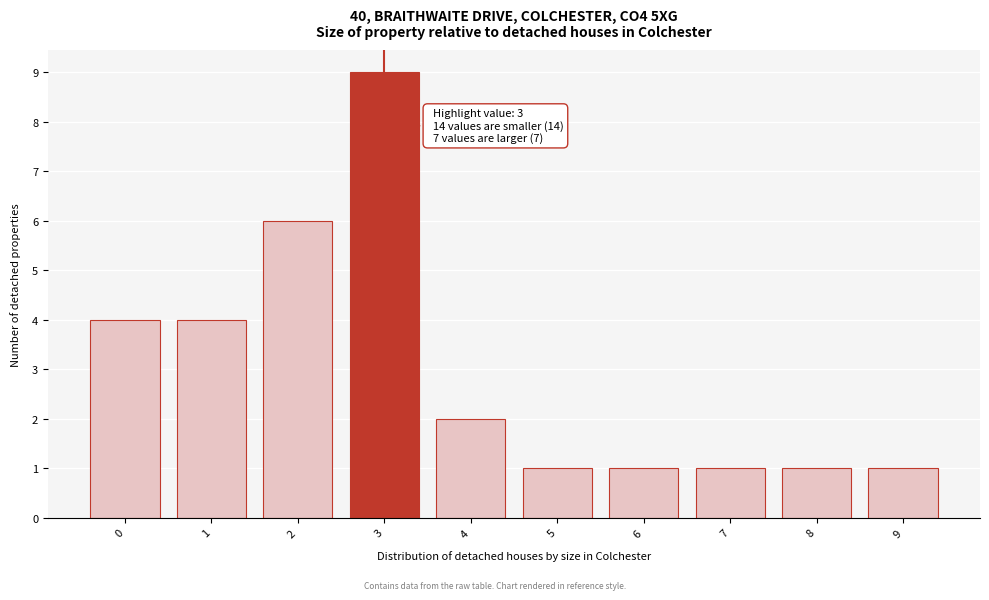

Over which range of the x-axis is the bar tallest?

2.5 to 3.5